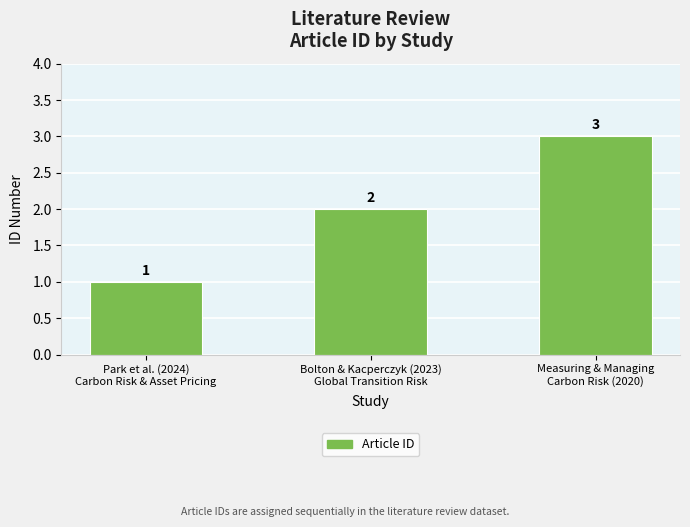

At which category does the chart reach its peak across all series?

Measuring & Managing
Carbon Risk (2020)